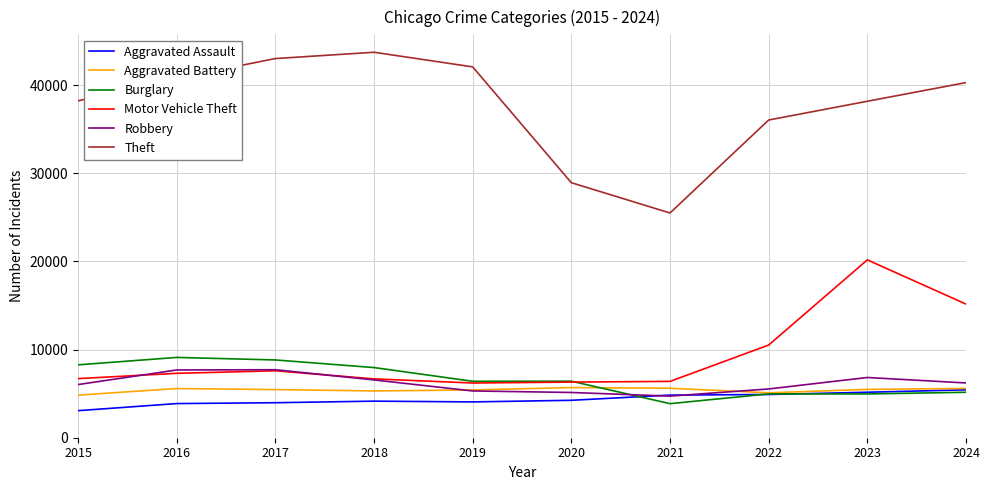

The value of Theft at 2020 is 28929. True or false?

True